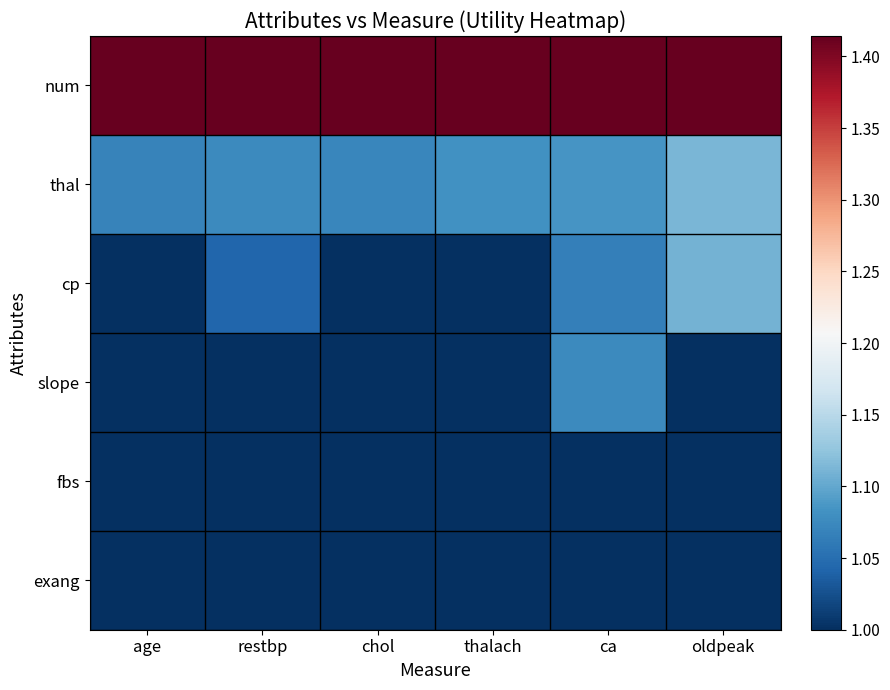

At which category does the chart reach its peak across all series?

age